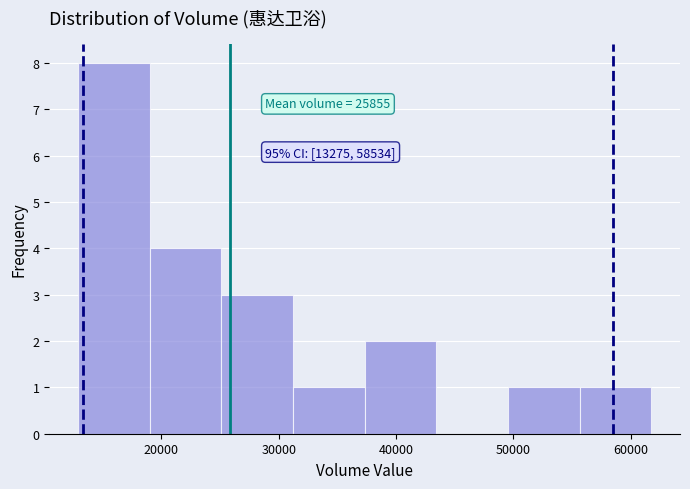

Over which range of the x-axis is the bar tallest?

13000 to 19000